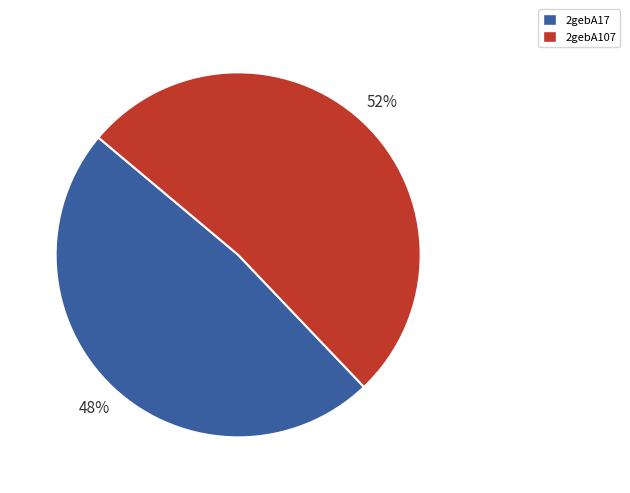

Rank the categories by value from highest to lowest.

2gebA107, 2gebA17